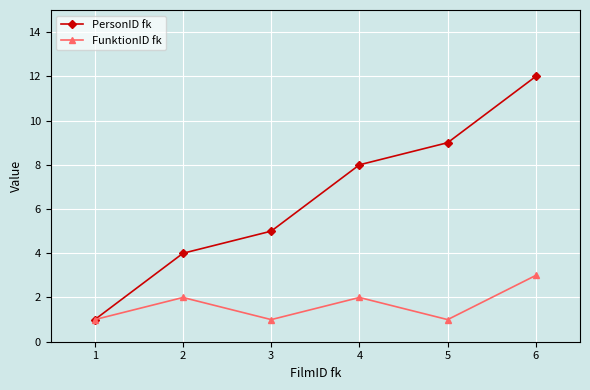

What is the value of the PersonID fk point at the 2nd from the left?

4